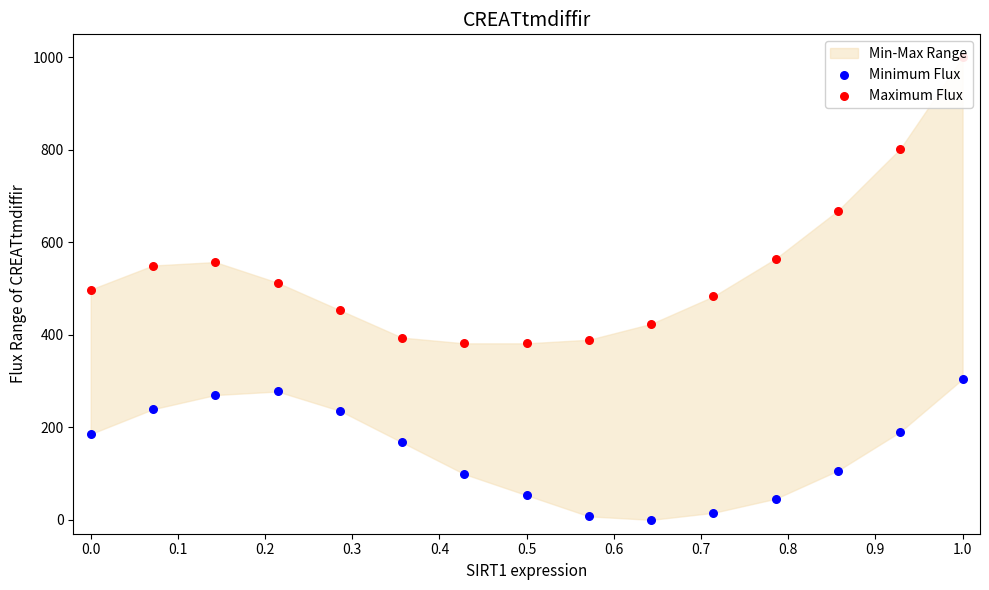

Is the value of Minimum Flux at 0.8 greater than the value of Maximum Flux at 0.1?

No